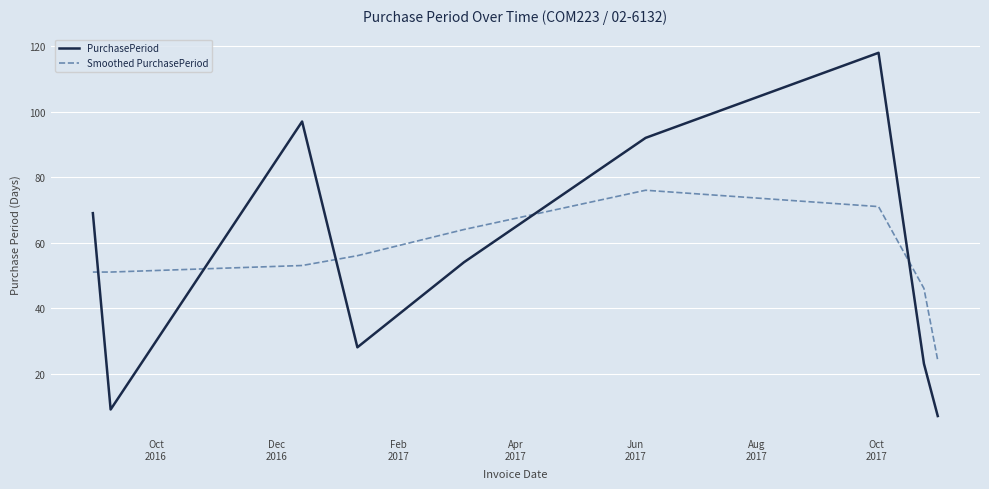

What is the maximum value shown in the chart?

118